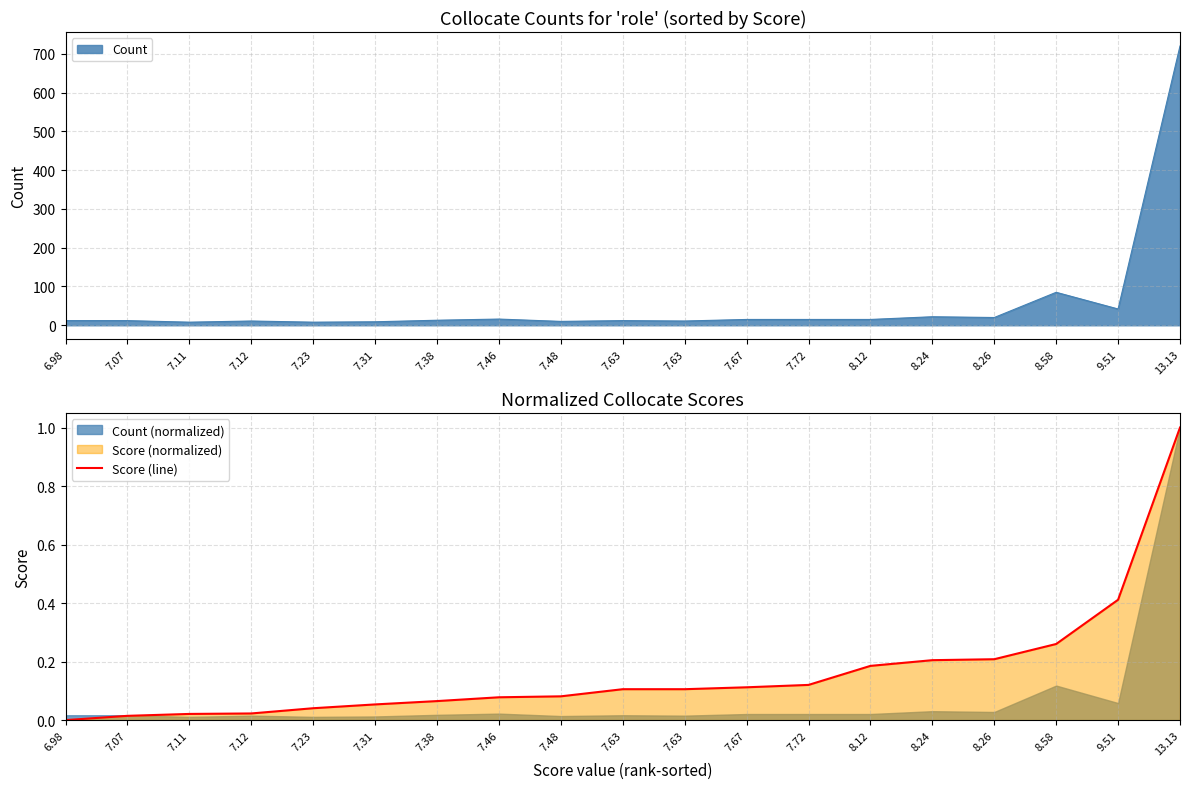

What is the label of the 1st point from the right?

13.13